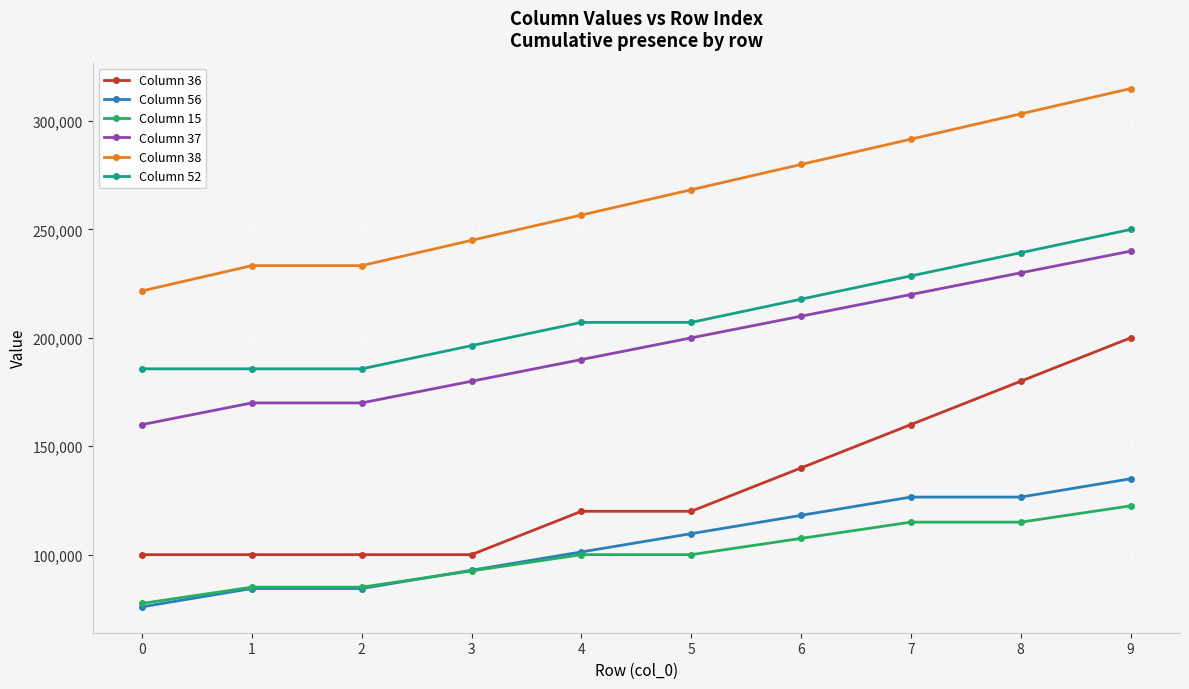

List the series in order of their peak value, lowest first.

Column 15, Column 56, Column 36, Column 37, Column 52, Column 38